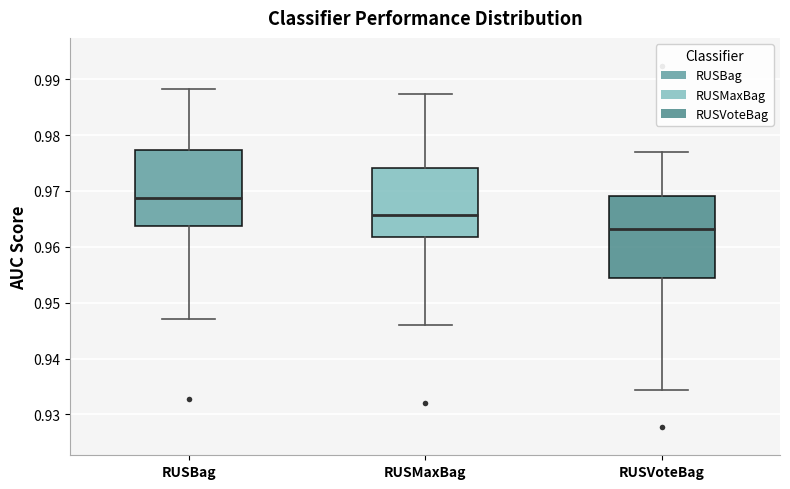

Where does the upper whisker of the box for RUSBag end on the y-axis? The values are not printed on the chart, so give them approximately, as read against the axis.

0.988